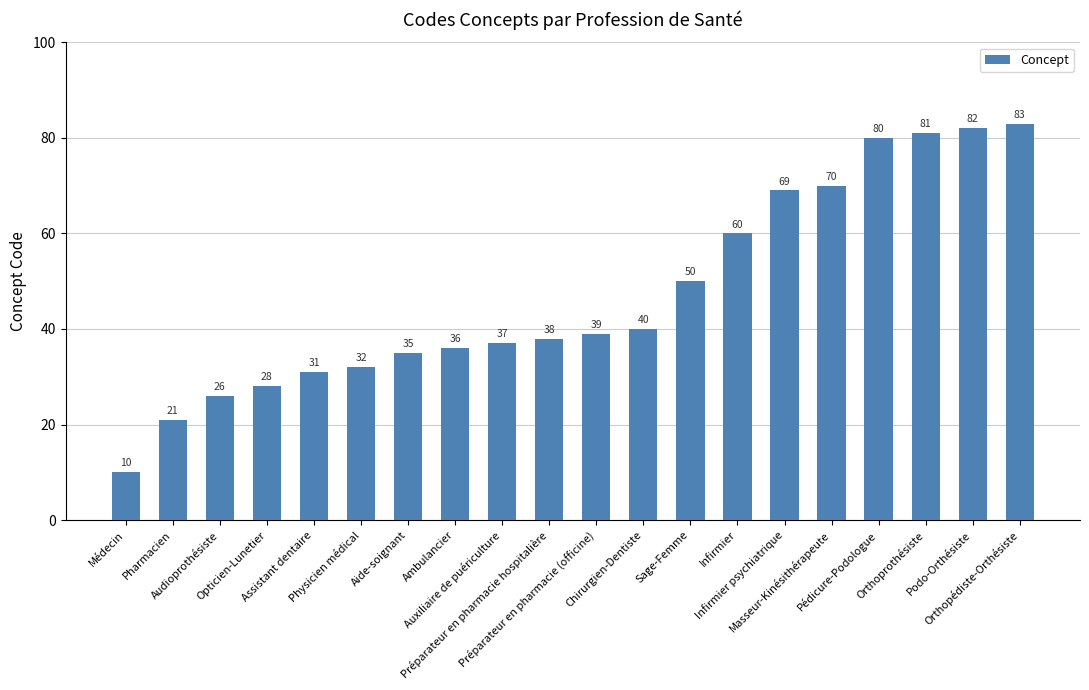

What value does the data have at Aide-soignant?

35